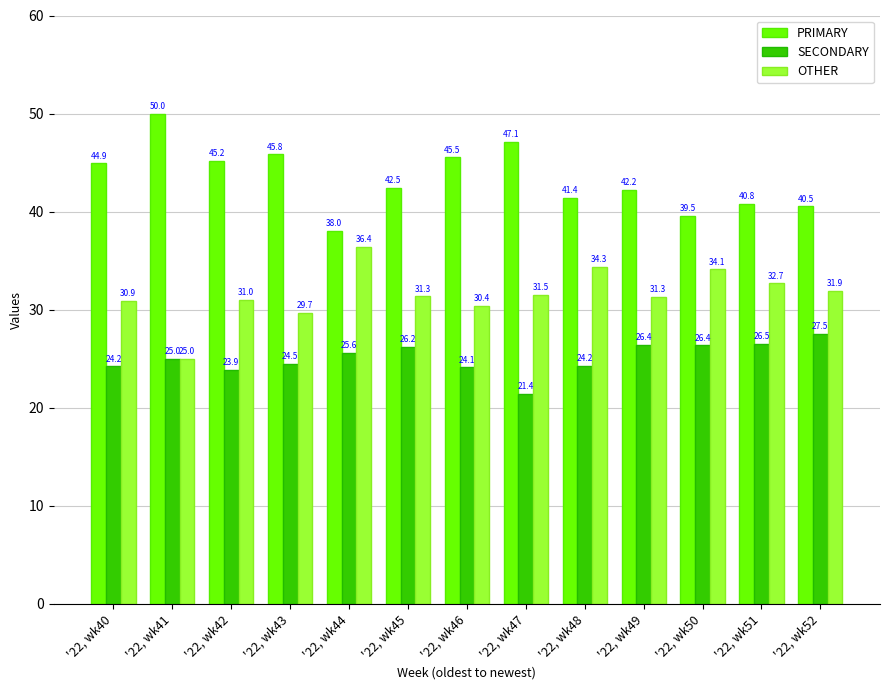

Where is OTHER nearest to the value 30?

'22, wk43